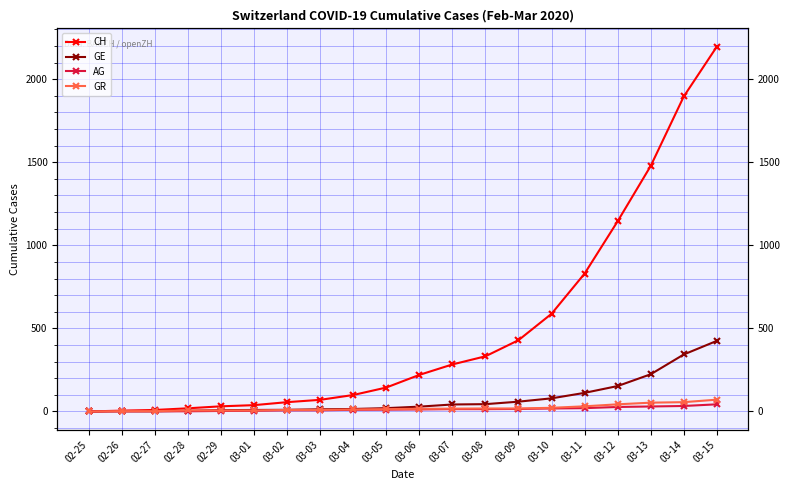

Does the chart display data point markers on the line(s)?

Yes